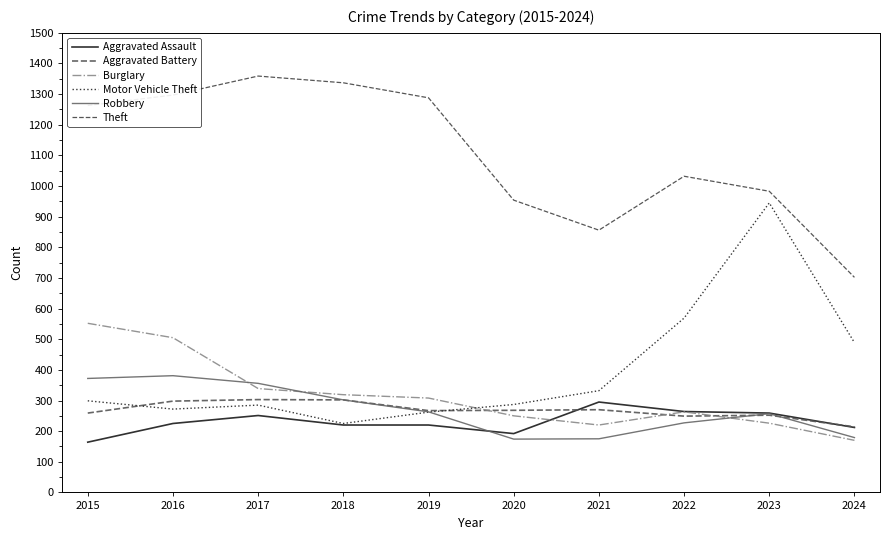

Reading left to right, list all the values displayed in this chart.

Aggravated Assault: 164	225	251	220	220	192	295	264	259	212
Aggravated Battery: 259	298	303	302	267	268	270	249	252	214
Burglary: 552	505	339	319	308	250	220	263	226	170
Motor Vehicle Theft: 299	272	285	225	262	287	332	569	945	489
Robbery: 372	381	356	302	263	174	175	227	257	179
Theft: 1263	1297	1359	1337	1288	954	856	1032	983	702